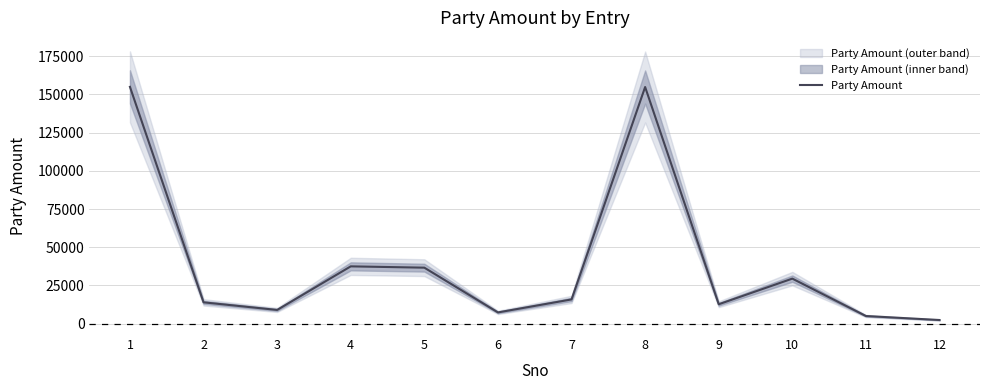

Count the number of categories in the chart.

12